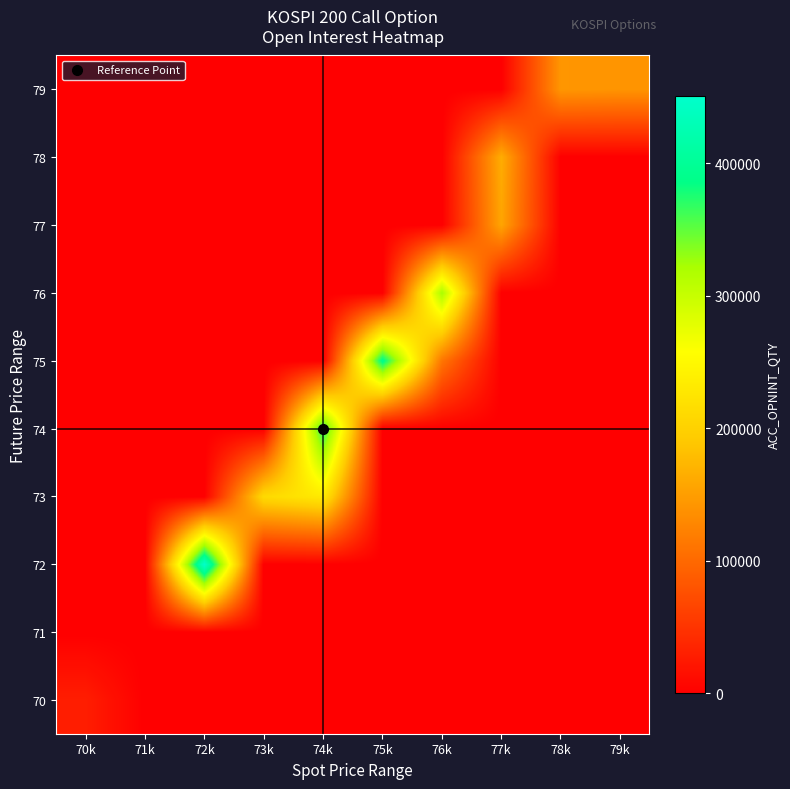

At how many categories does at least one series exceed 331007?

3